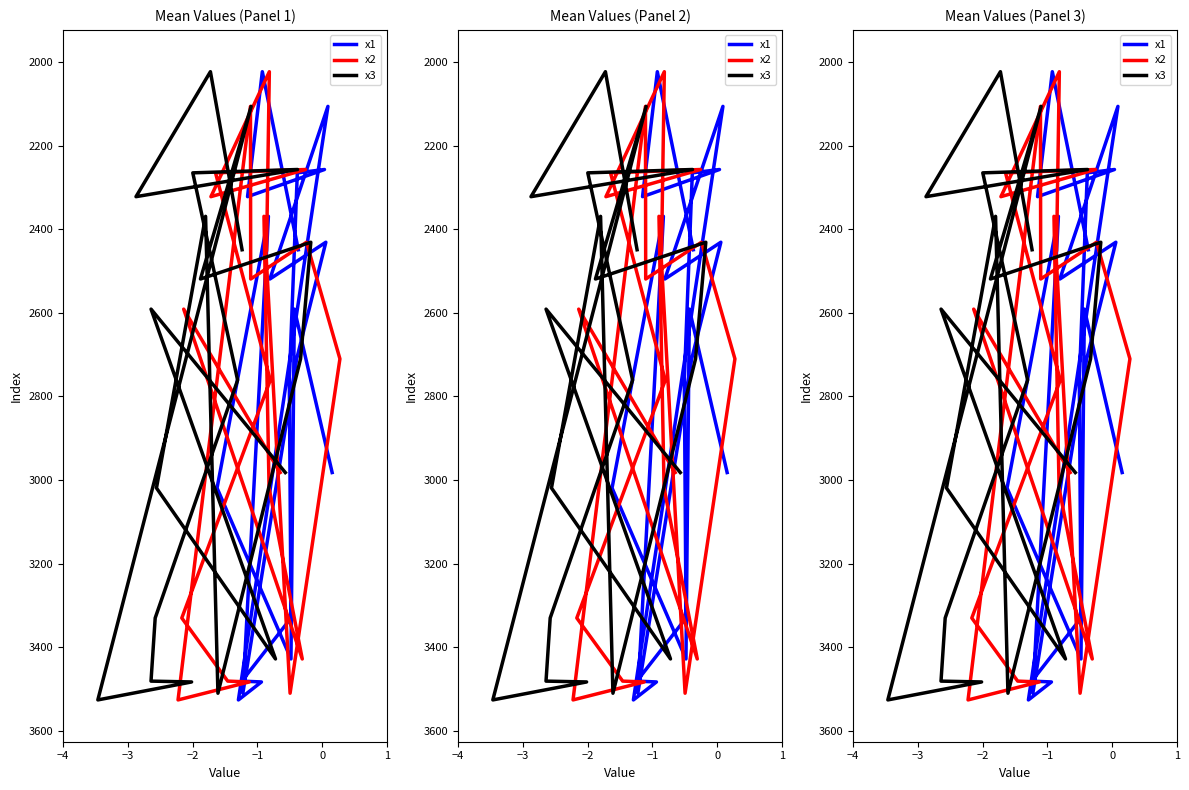

True or false: x3 has a value of 4571 at 13.

False